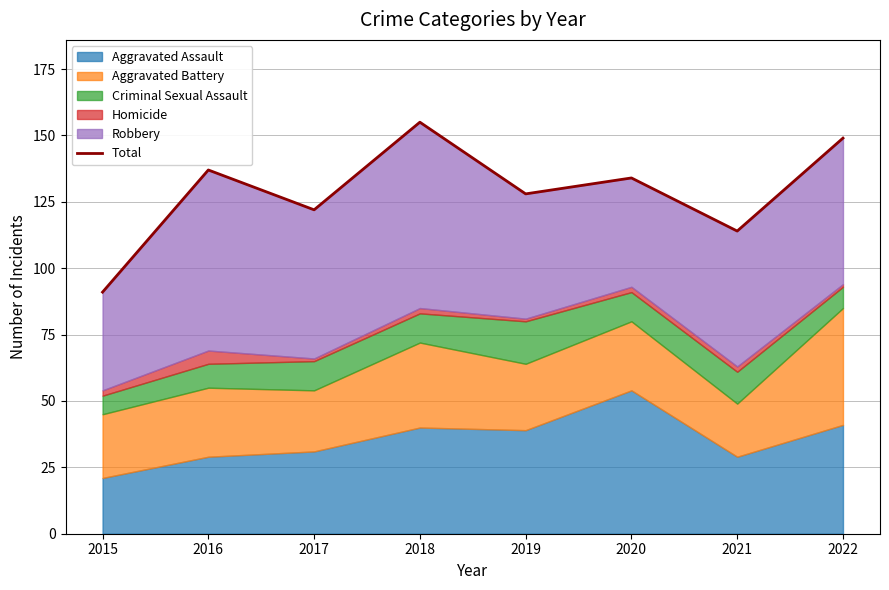

Which category has the lowest value across all series?

2015